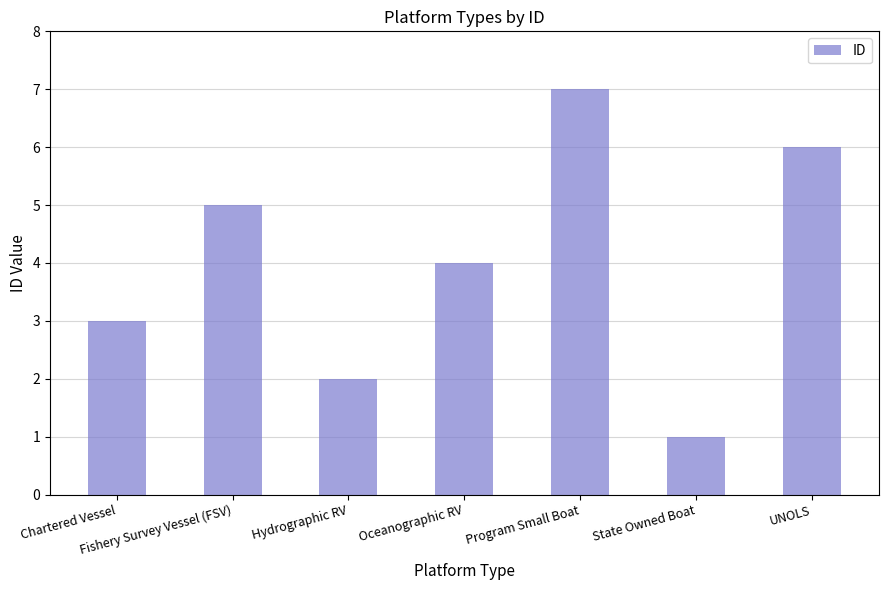

What is the sum of all values?

28